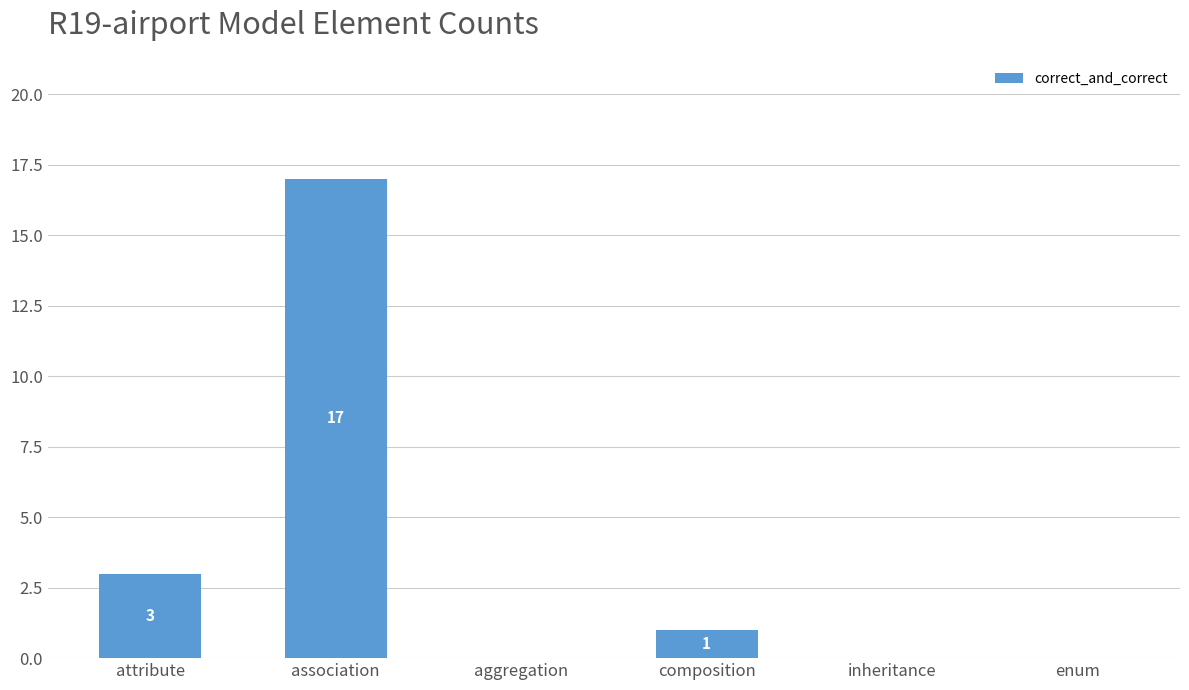

Reading left to right, transcribe all the data shown in this chart.

attribute=3	association=17	aggregation=0	composition=1	inheritance=0	enum=0